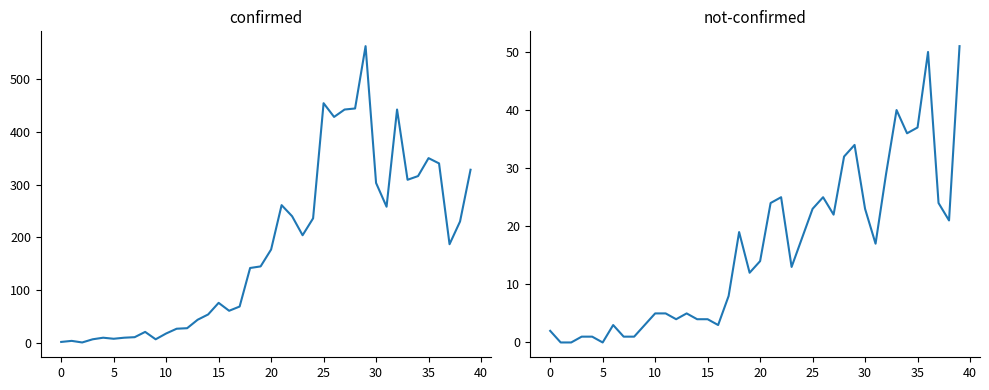

How many data points in confirmed are above 177?

19